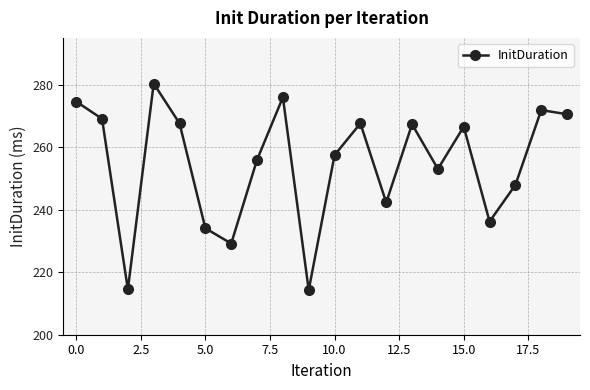

What is the smallest value displayed?

214.3